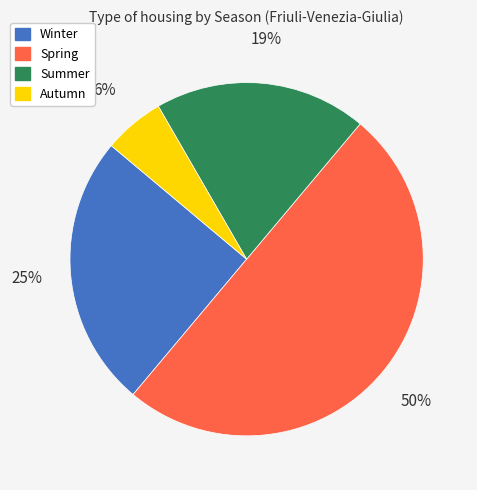

Rank the categories by value from highest to lowest.

Spring, Winter, Summer, Autumn